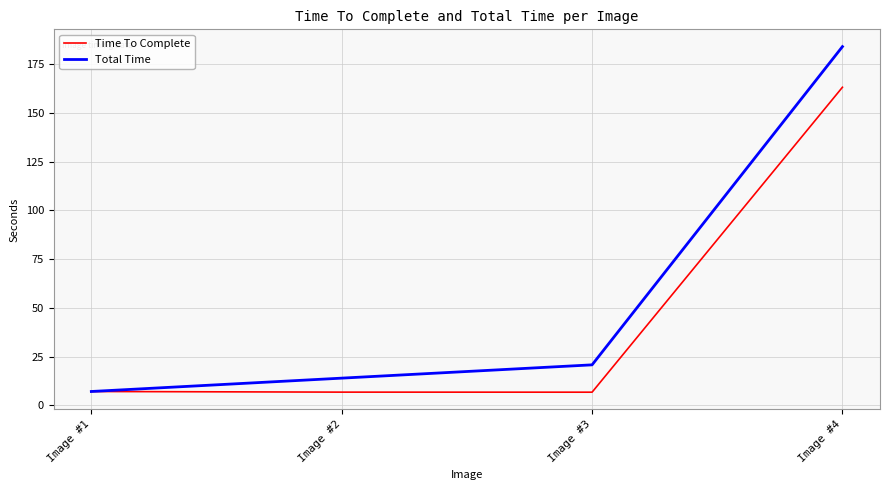

List the series in order of their overall mean, highest first.

Total Time, Time To Complete